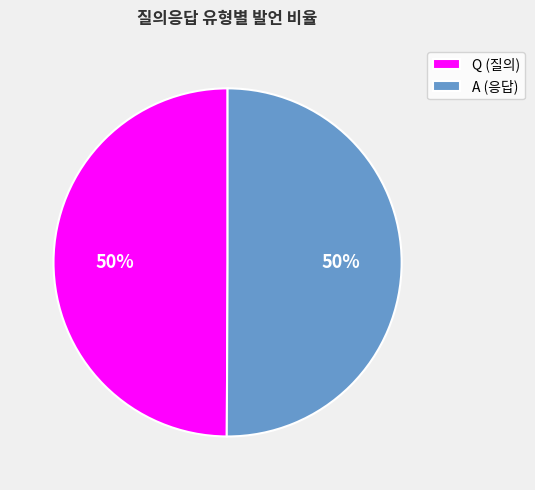

To the nearest percent, what is the combined percentage of A (응답) and Q (질의)?

100%